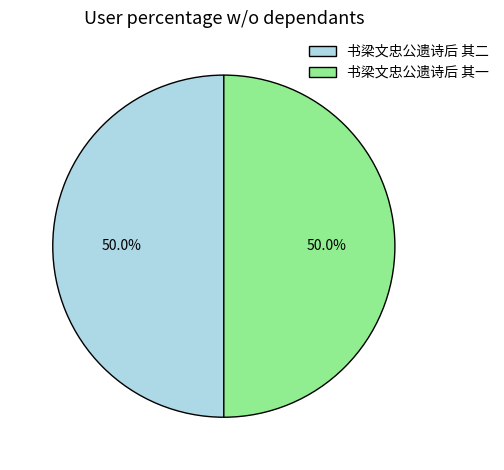

The 书梁文忠公遗诗后 其二 slice represents 50% of the pie. True or false?

True